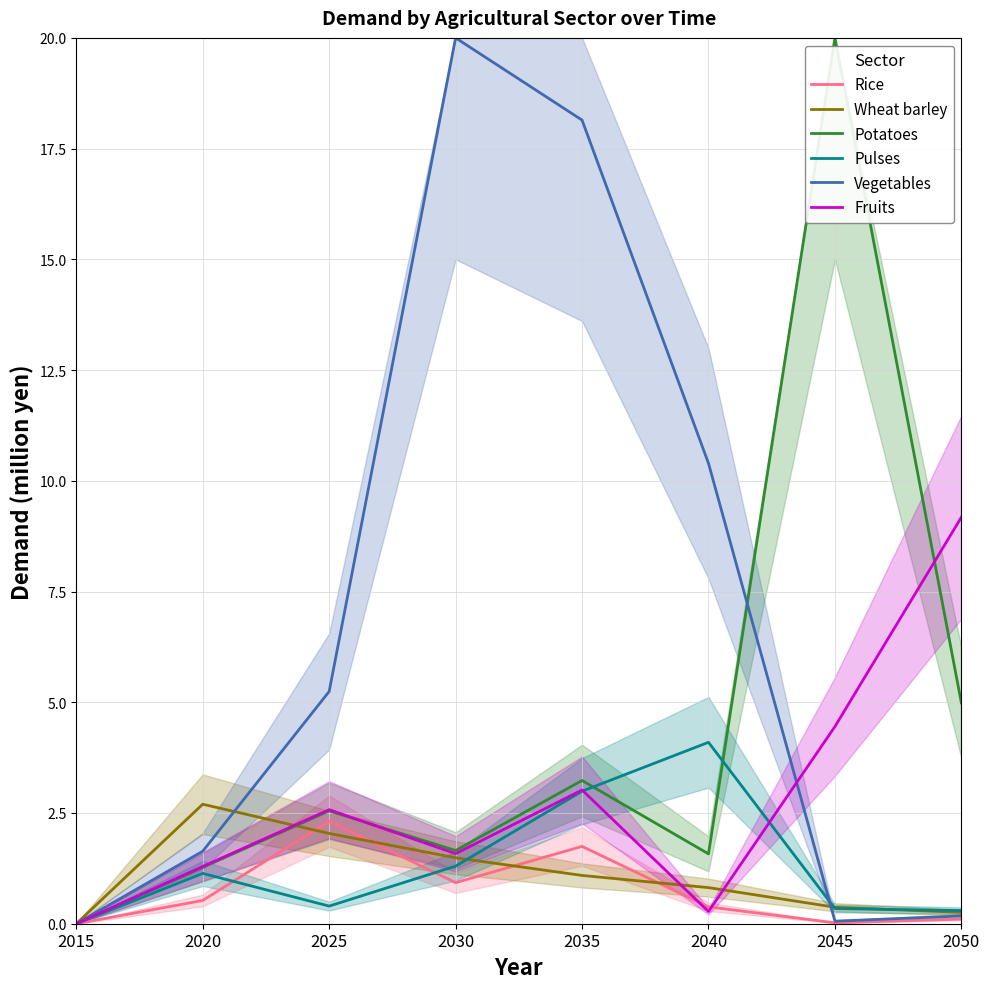

What are all the series names shown in the legend?

Rice, Wheat barley, Potatoes, Pulses, Vegetables, Fruits